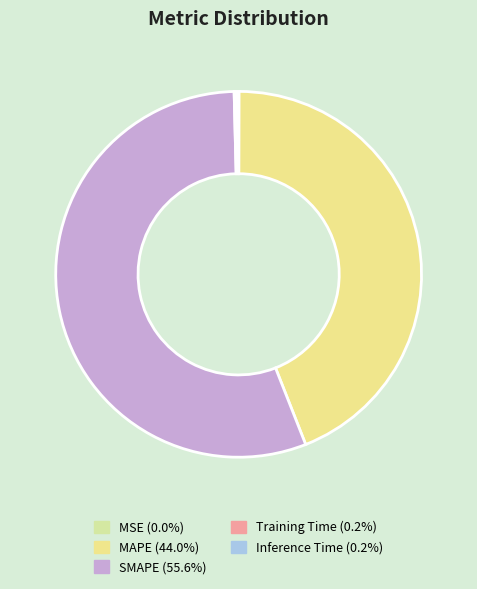

Which slice is the smallest?

MSE